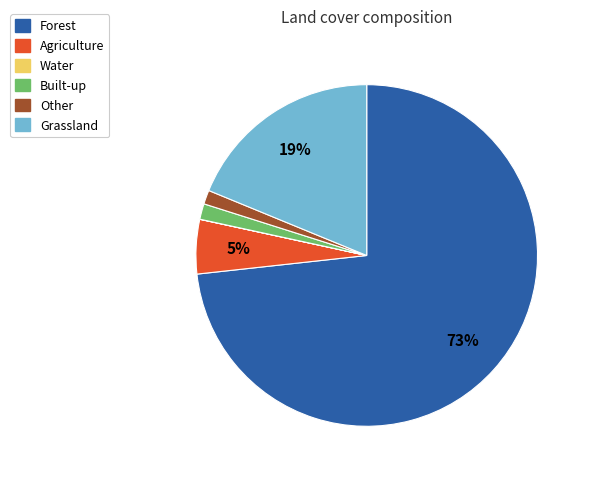

To the nearest percent, what is the average slice percentage?

17%